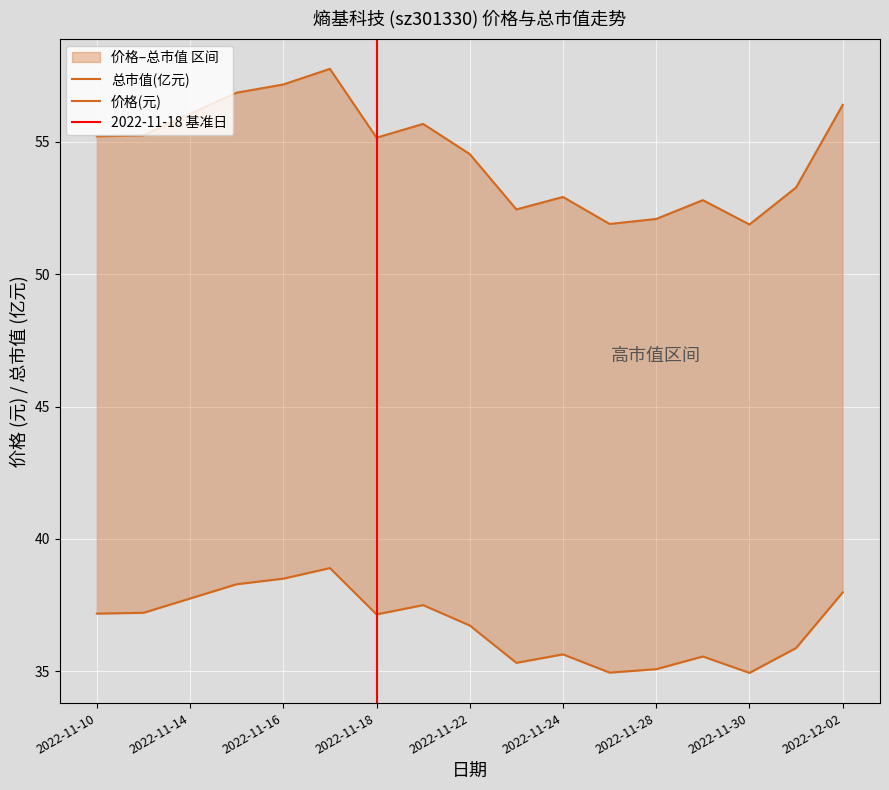

True or false: 价格 has more than 0 points higher than both neighbors.

True